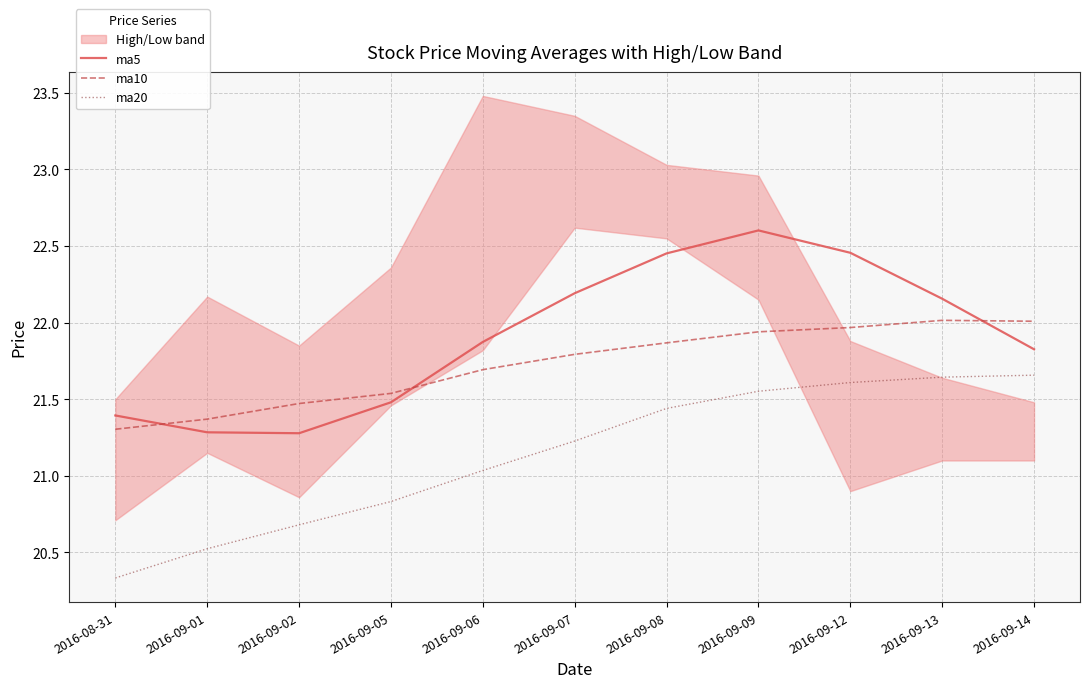

What is the label of the 4th point from the right?

2016-09-09